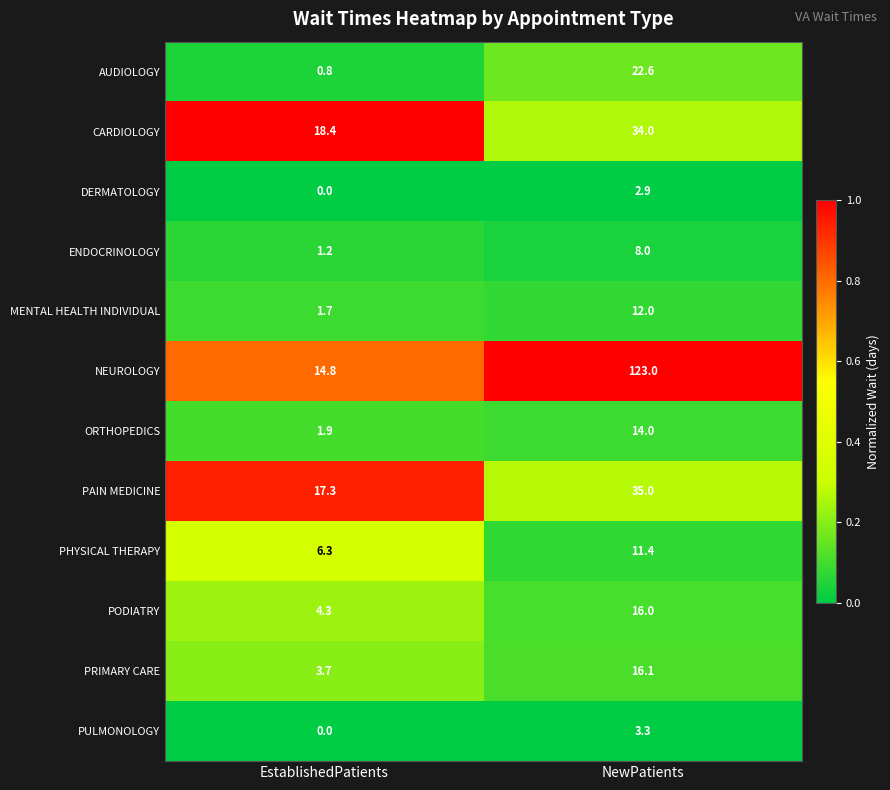

Reading left to right, extract all data points from this chart.

AUDIOLOGY: EstablishedPatients=0.8	NewPatients=22.6
CARDIOLOGY: EstablishedPatients=18.4	NewPatients=34.0
DERMATOLOGY: EstablishedPatients=0.0	NewPatients=2.9
ENDOCRINOLOGY: EstablishedPatients=1.2	NewPatients=8.0
MENTAL HEALTH INDIVIDUAL: EstablishedPatients=1.7	NewPatients=12.0
NEUROLOGY: EstablishedPatients=14.8	NewPatients=123.0
ORTHOPEDICS: EstablishedPatients=1.9	NewPatients=14.0
PAIN MEDICINE: EstablishedPatients=17.3	NewPatients=35.0
PHYSICAL THERAPY: EstablishedPatients=6.3	NewPatients=11.4
PODIATRY: EstablishedPatients=4.3	NewPatients=16.0
PRIMARY CARE: EstablishedPatients=3.7	NewPatients=16.1
PULMONOLOGY: EstablishedPatients=0.0	NewPatients=3.3